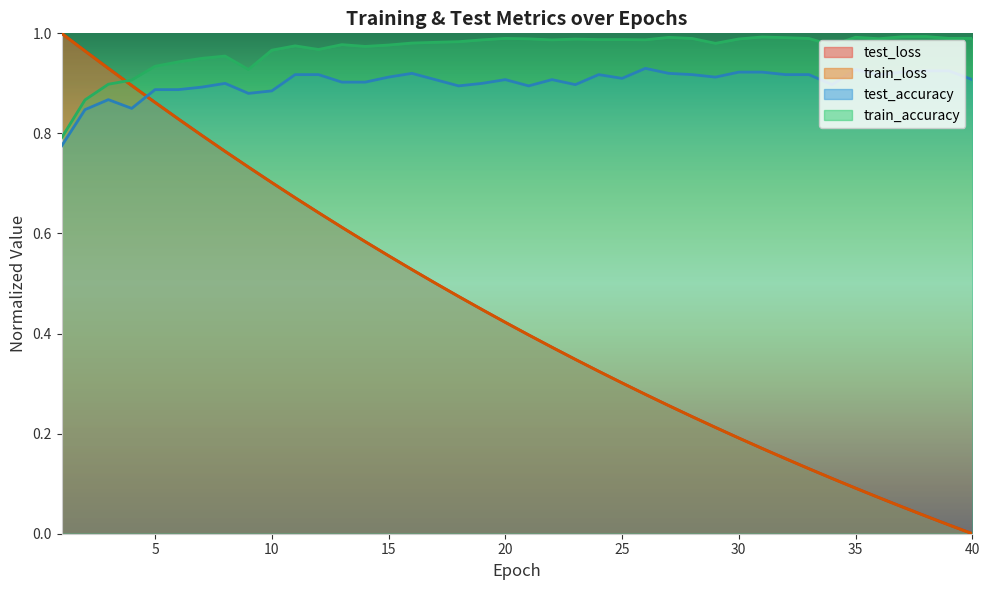

True or false: test_loss has a value of 0.2 at 24.

False